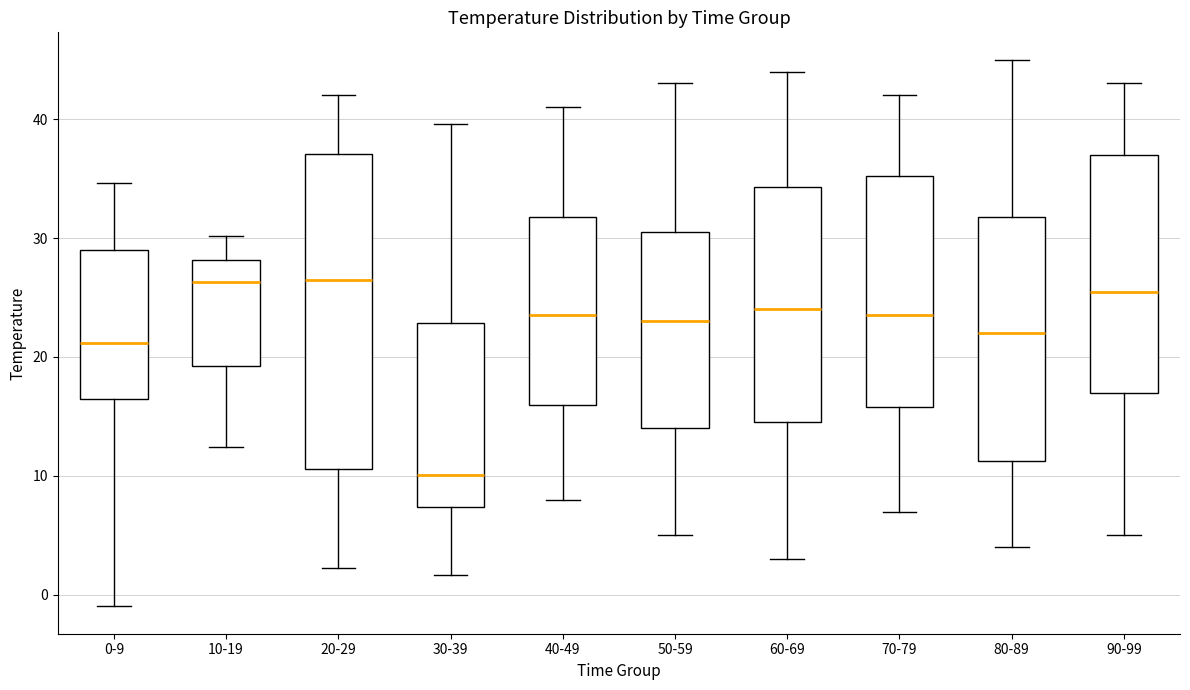

Reading left to right, transcribe this box plot: for each box, give where its median line is, the range the box spans, and where its two whiskers end, as read against the y-axis. The values are not printed on the chart, so give them approximately, as read against the axis.

0-9: median 21, box 16 to 29, whiskers -1 to 35
10-19: median 26, box 19 to 28, whiskers 12 to 30
20-29: median 27, box 11 to 37, whiskers 2 to 42
30-39: median 10, box 7 to 23, whiskers 2 to 40
40-49: median 24, box 16 to 32, whiskers 8 to 41
50-59: median 23, box 14 to 31, whiskers 5 to 43
60-69: median 24, box 15 to 34, whiskers 3 to 44
70-79: median 24, box 16 to 35, whiskers 7 to 42
80-89: median 22, box 11 to 32, whiskers 4 to 45
90-99: median 26, box 17 to 37, whiskers 5 to 43